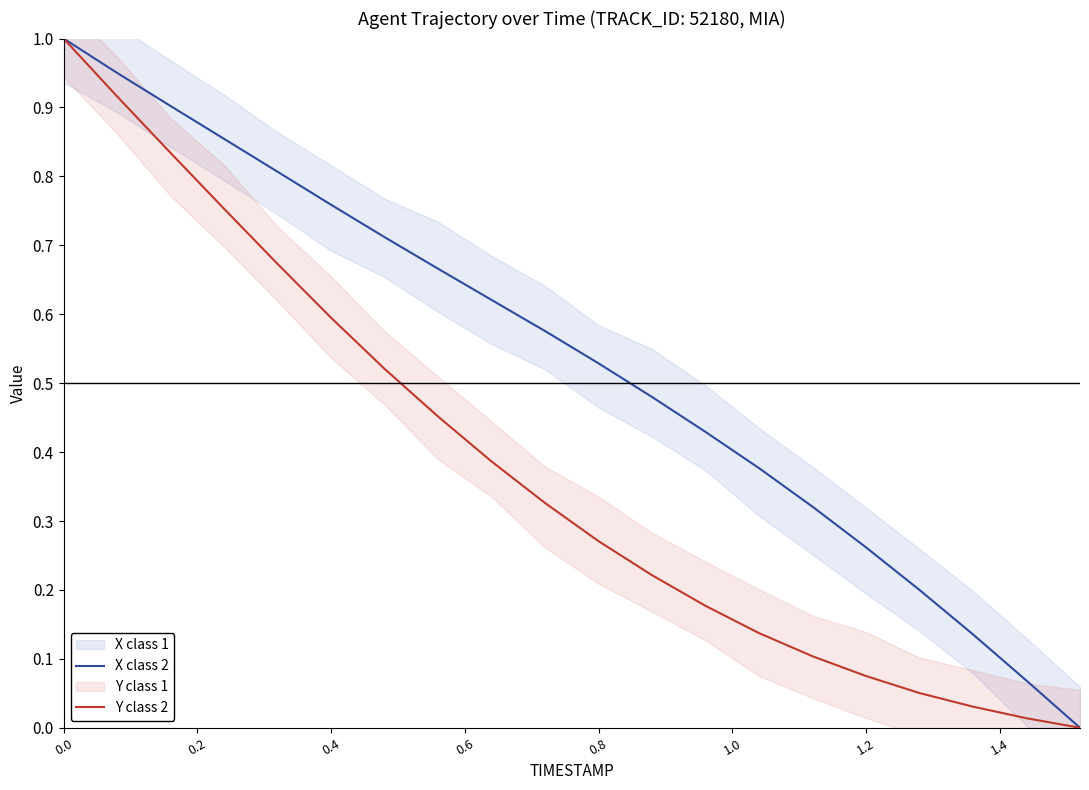

What position from the left is 0.0?

1